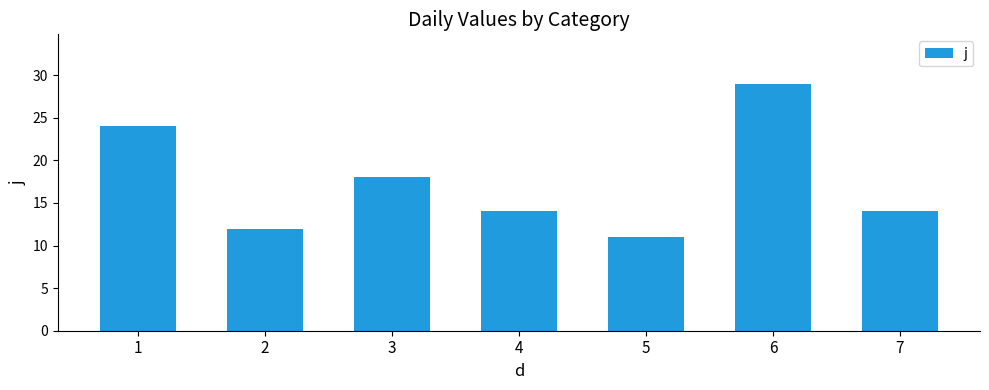

What is the maximum value shown in the chart?

29